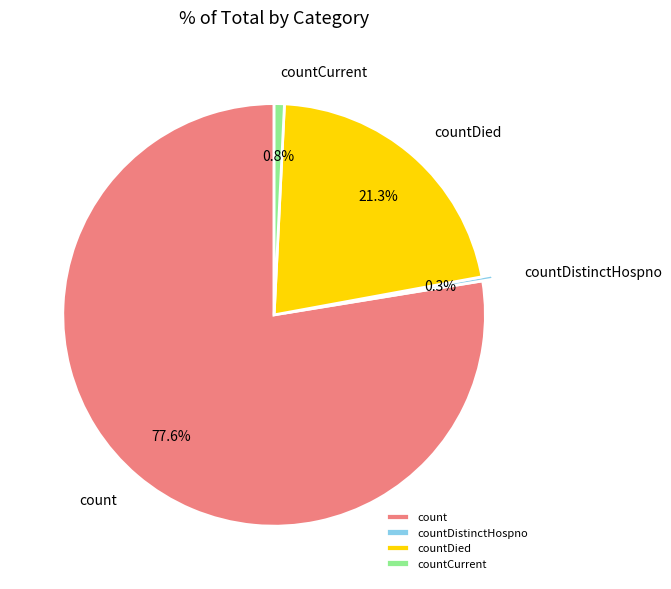

Combined, do count and countDistinctHospno account for over 50%?

Yes